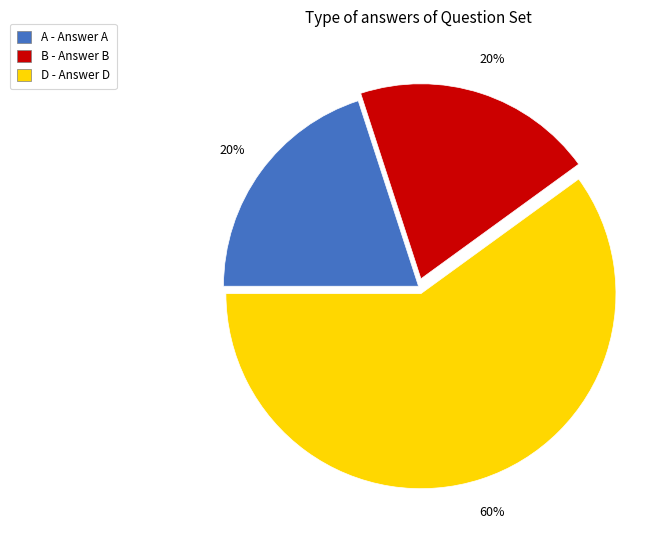

Count the number of slices in the pie.

3